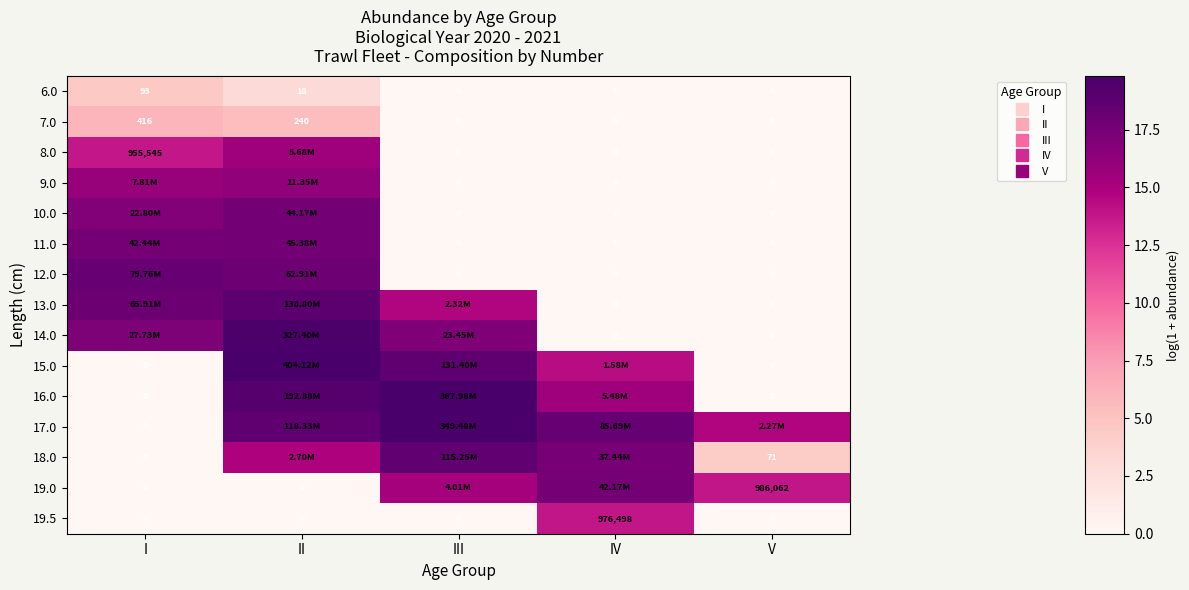

What is the total value across all series at IV?

96.8